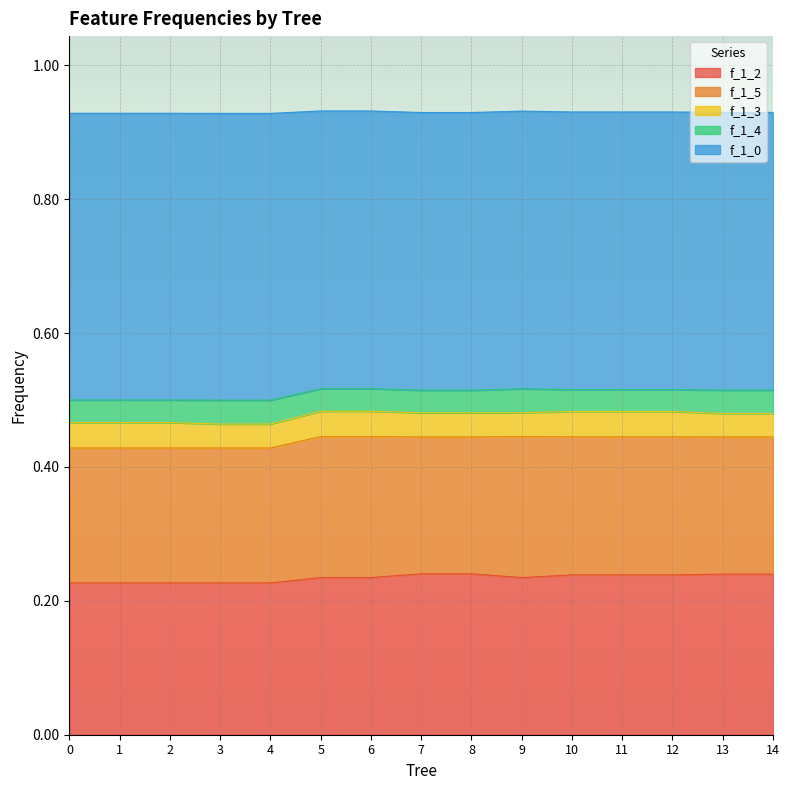

The value of f_1_2 at 4 is 0.1. True or false?

False